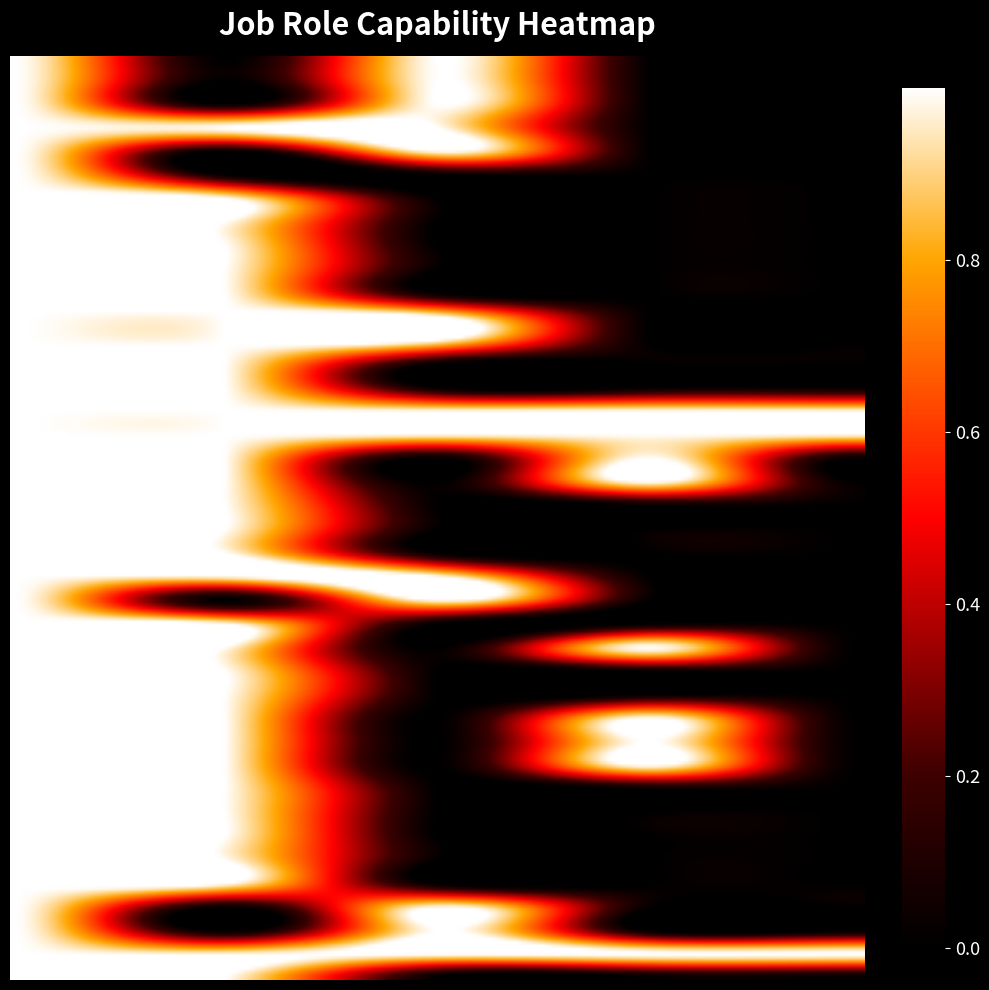

What is the difference between the highest and lowest values at 4?

1